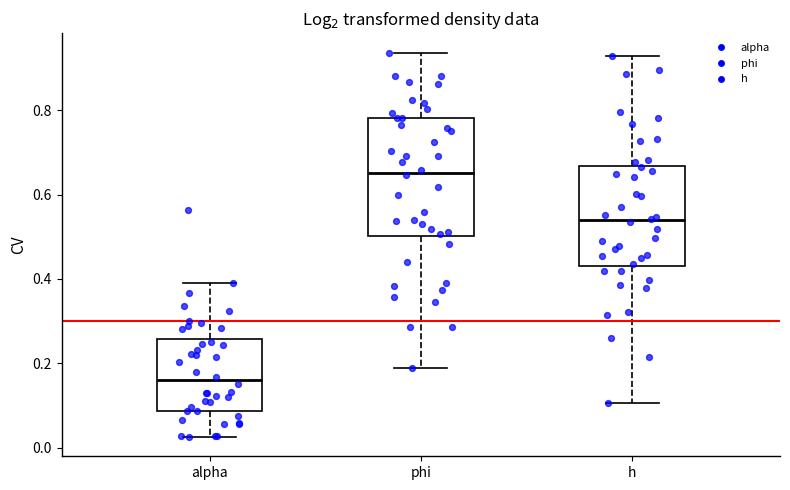

Where is the upper edge of the box for alpha on the y-axis? The values are not printed on the chart, so give them approximately, as read against the axis.

0.26